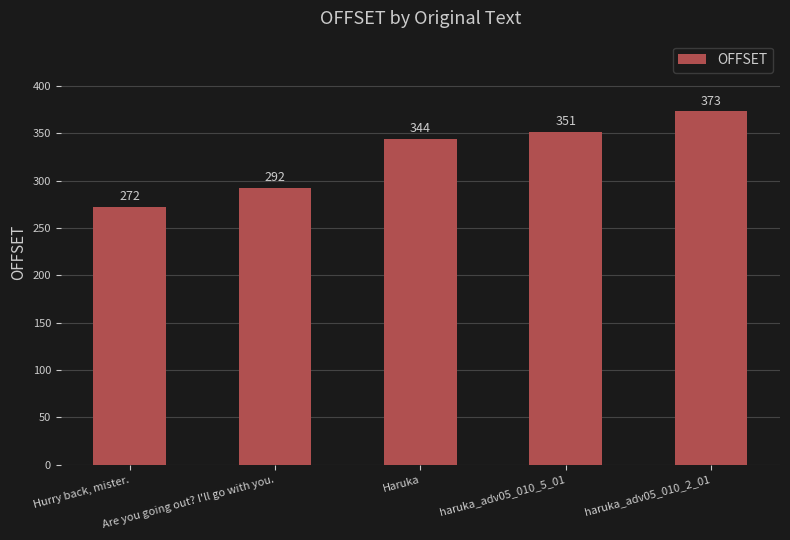

What is the minimum value shown in the chart?

272